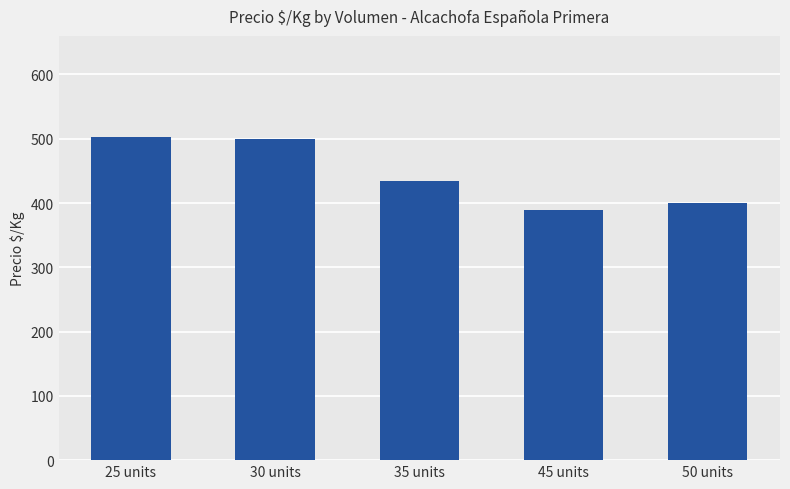

What is the label of the 2nd bar from the right?

45 units